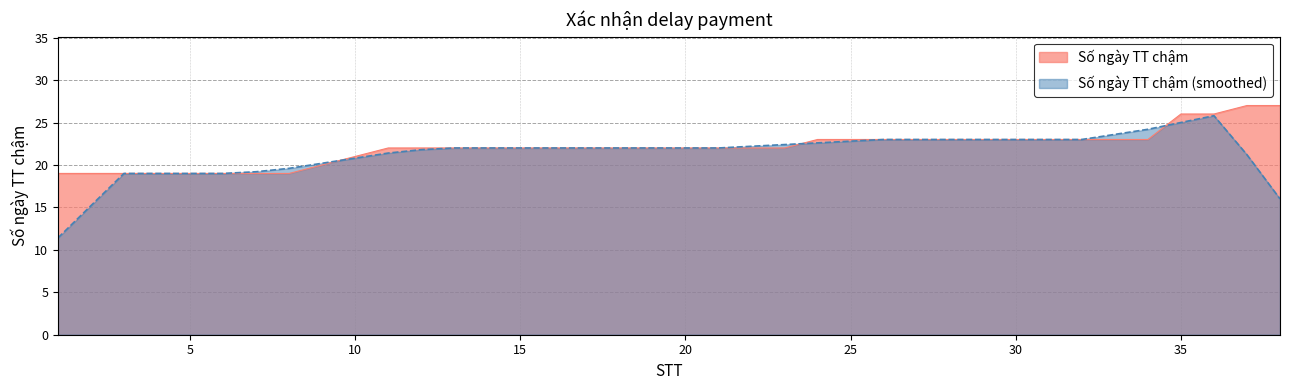

Read the value at 20.

22